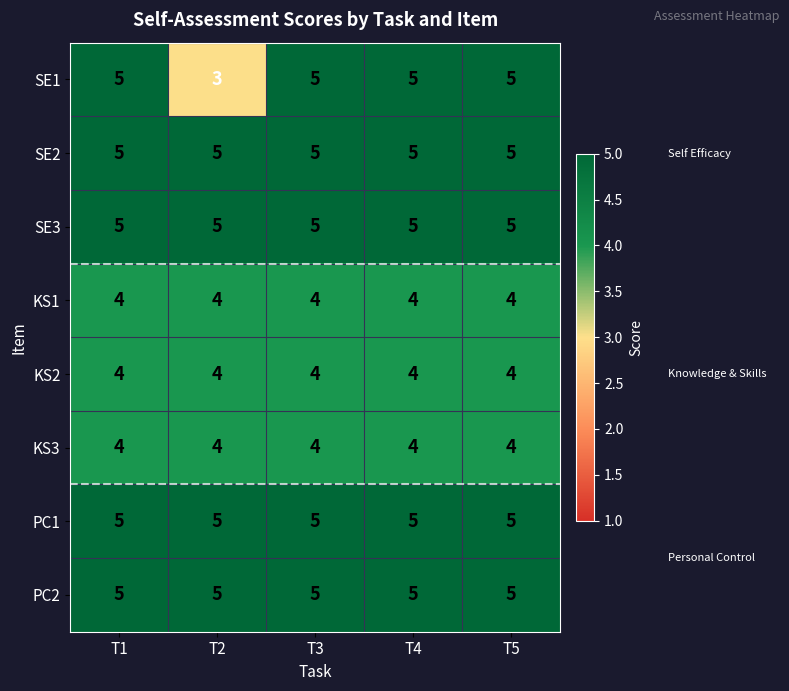

What is the approximate value of SE2 at T4?

5